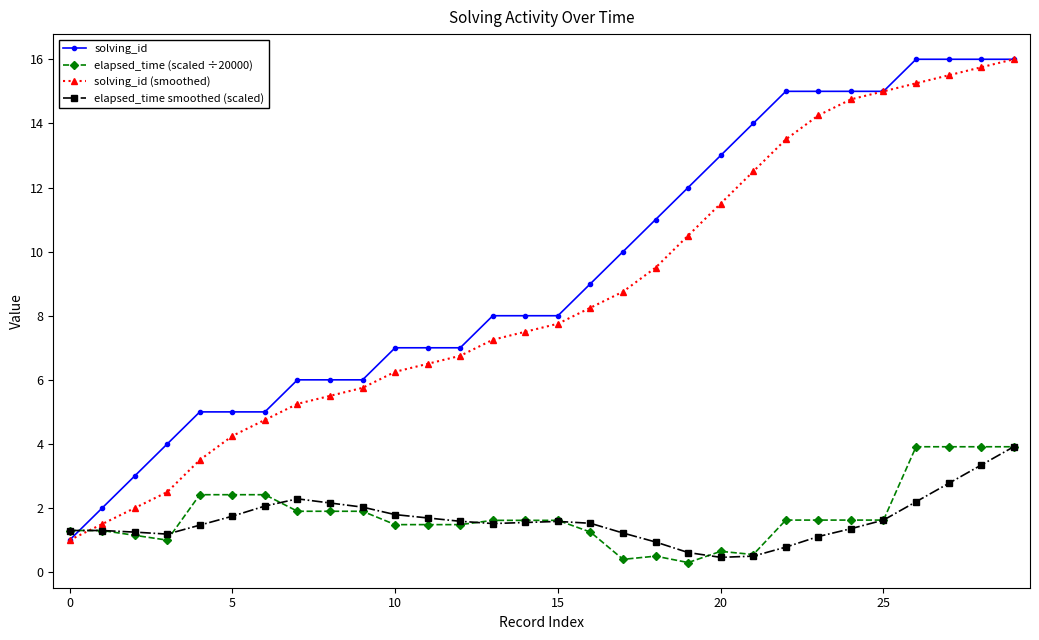

What is the maximum value for solving_id?

16.0